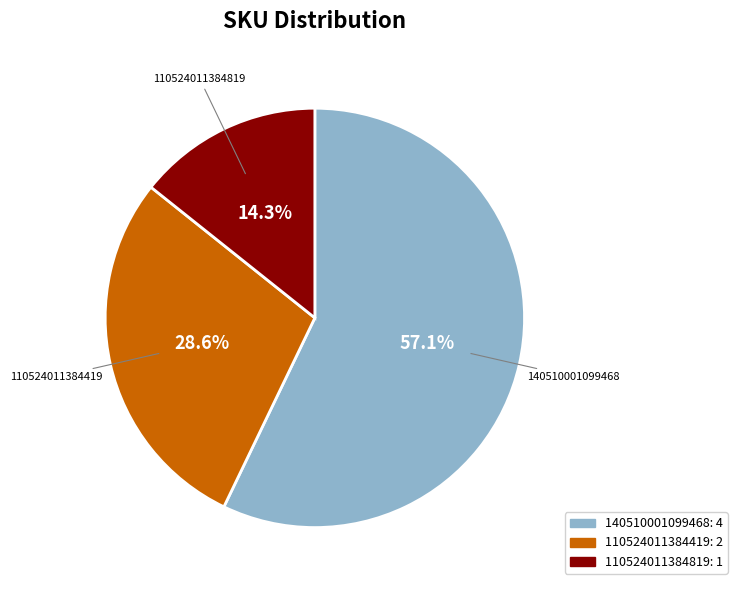

Does 110524011384819 represent more than half of the total?

No